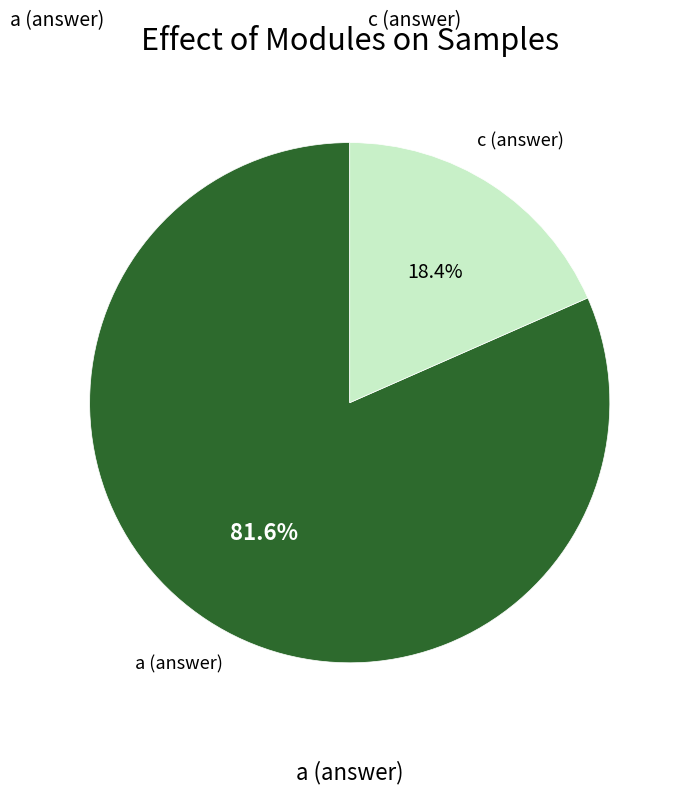

What is the total percentage of a (answer) and c (answer)?

100.0%